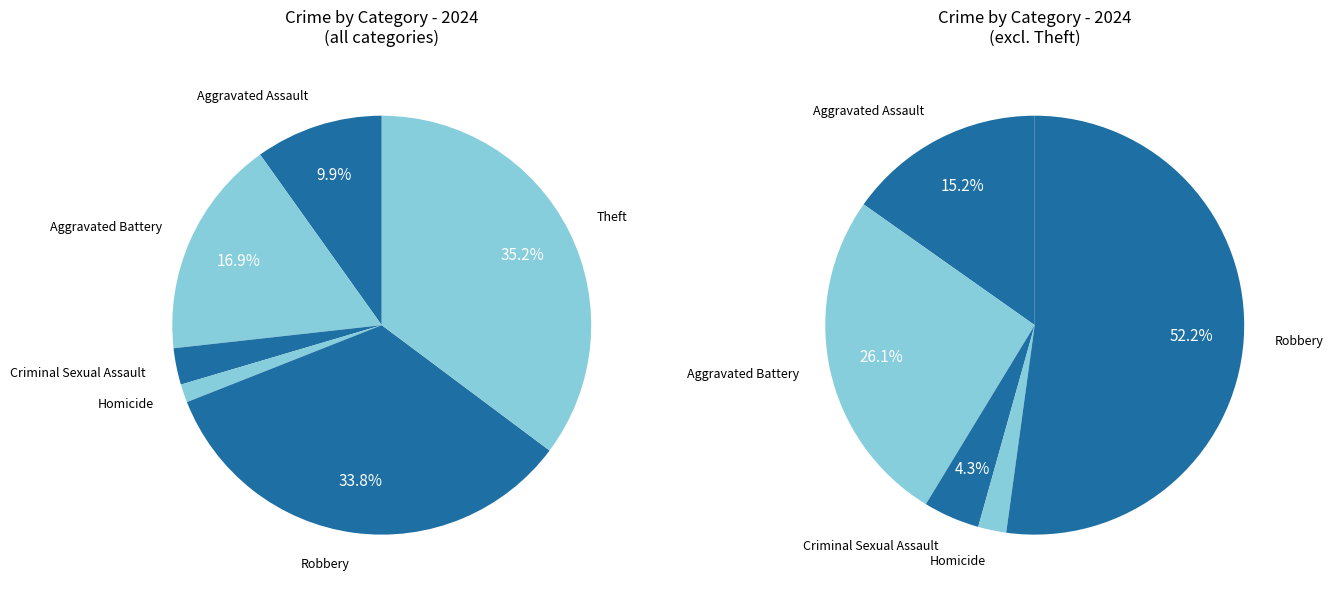

Does Aggravated Assault account for over 50% of the chart?

No